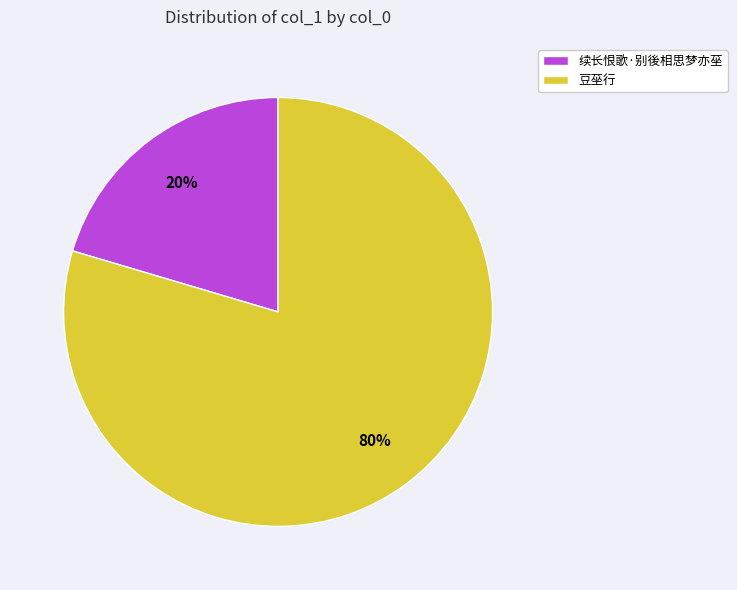

Rank the categories by value from highest to lowest.

豆莝行, 续长恨歌·别後相思梦亦莝